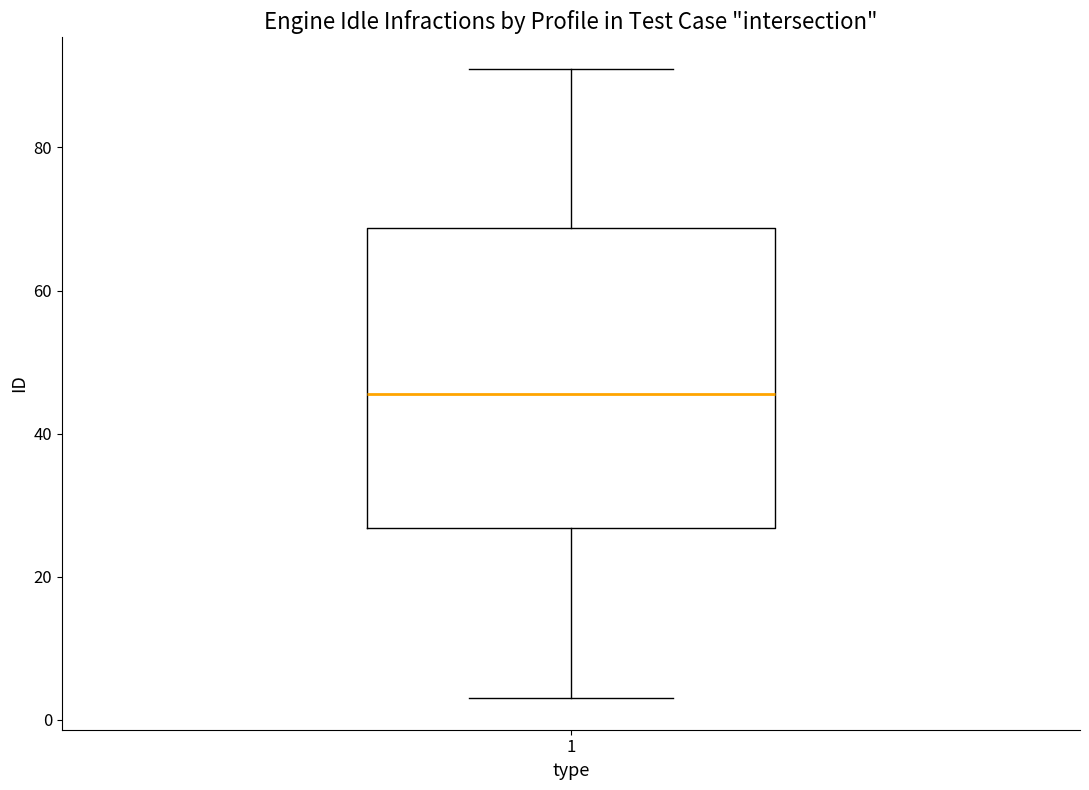

Read this box plot against the y-axis: the position of the median line, the range covered by the box, and the ends of both whiskers. The values are not printed on the chart, so give them approximately, as read against the axis.

median 46, box 26 to 68, whiskers 4 to 92